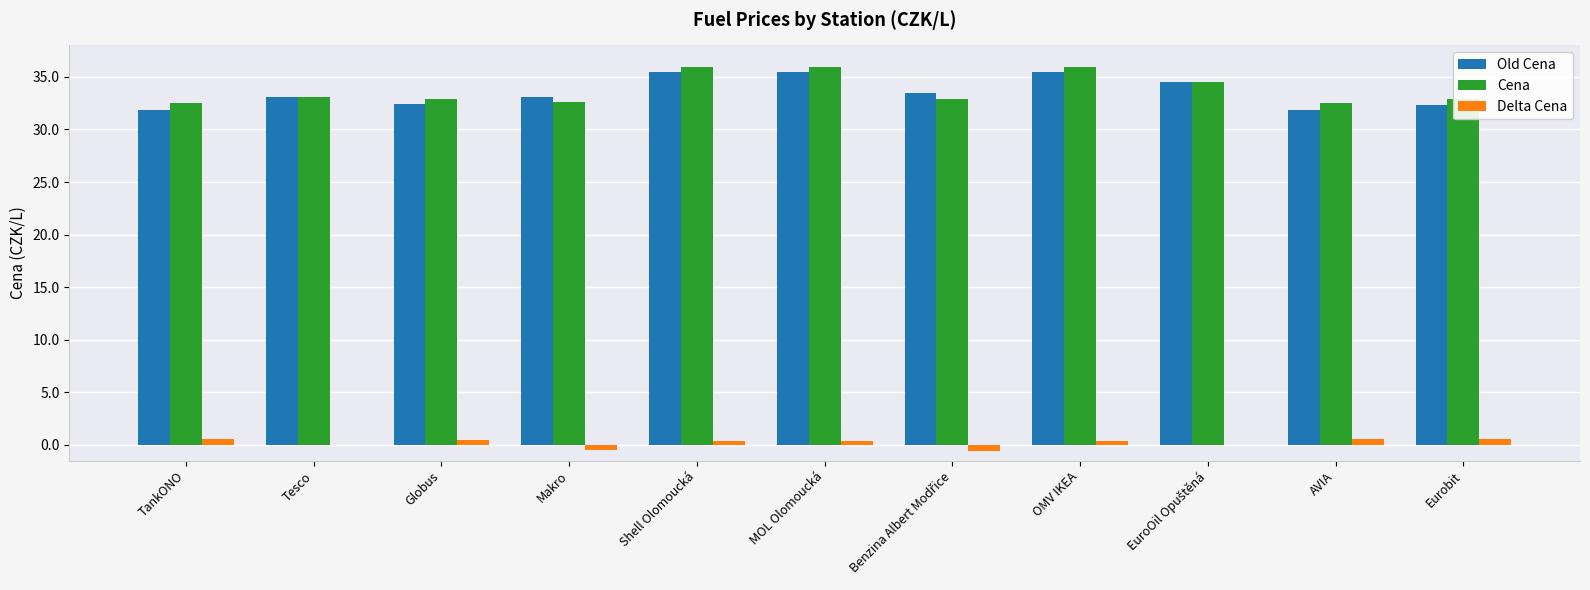

Is the value of Delta Cena at Shell Olomoucká greater than the value of Cena at OMV IKEA?

No